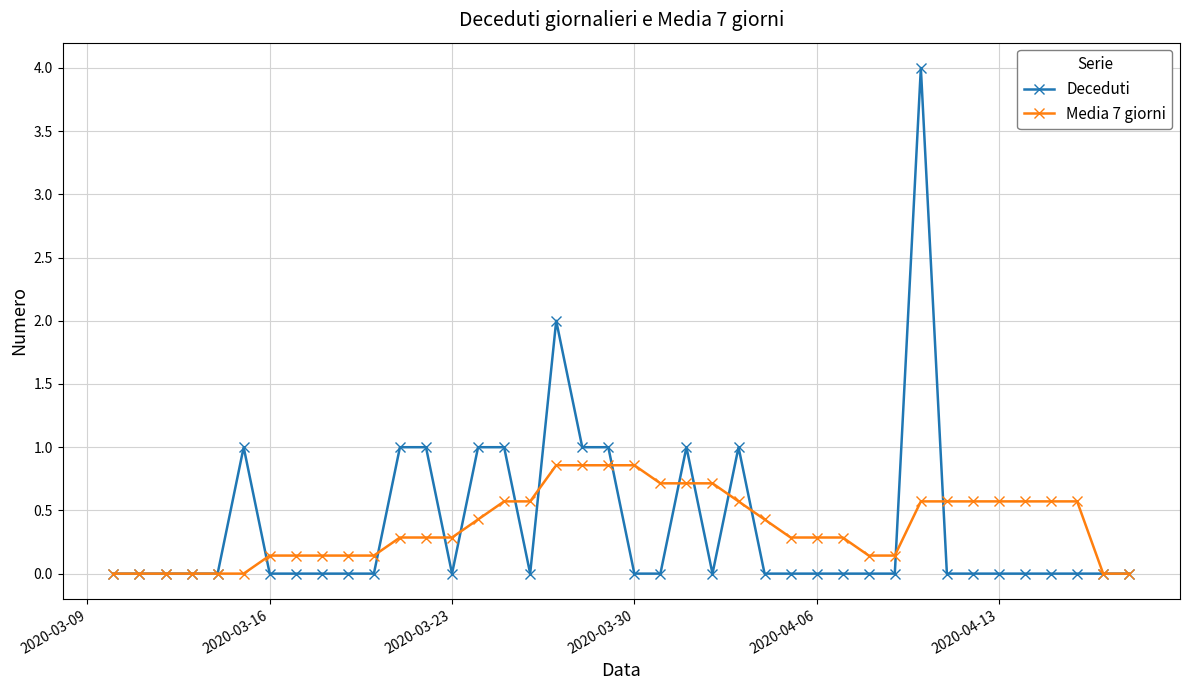

True or false: Deceduti has more than 2 interior local peaks.

True